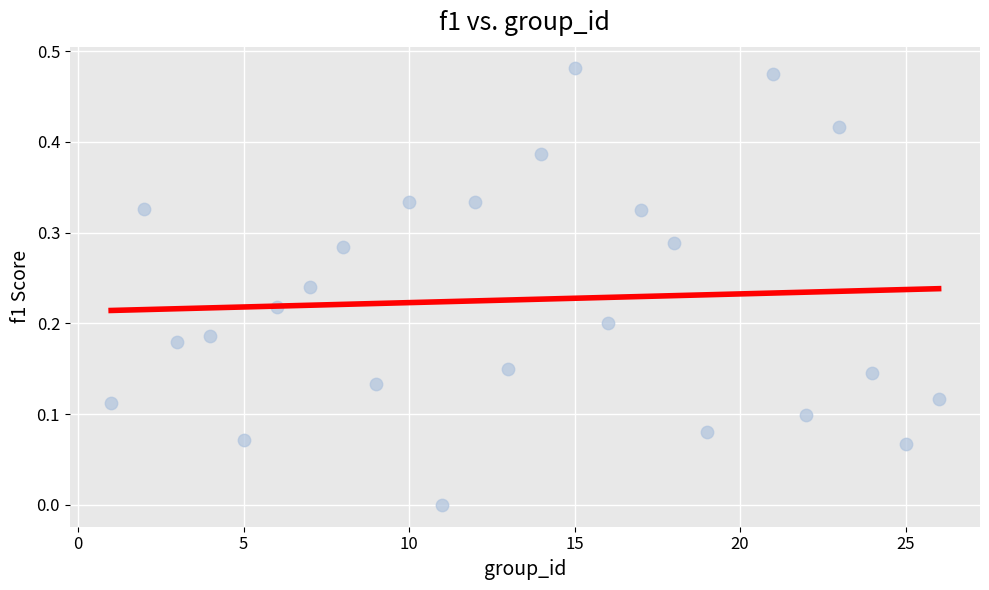

What is the range of X values (max minus min)?

25.0